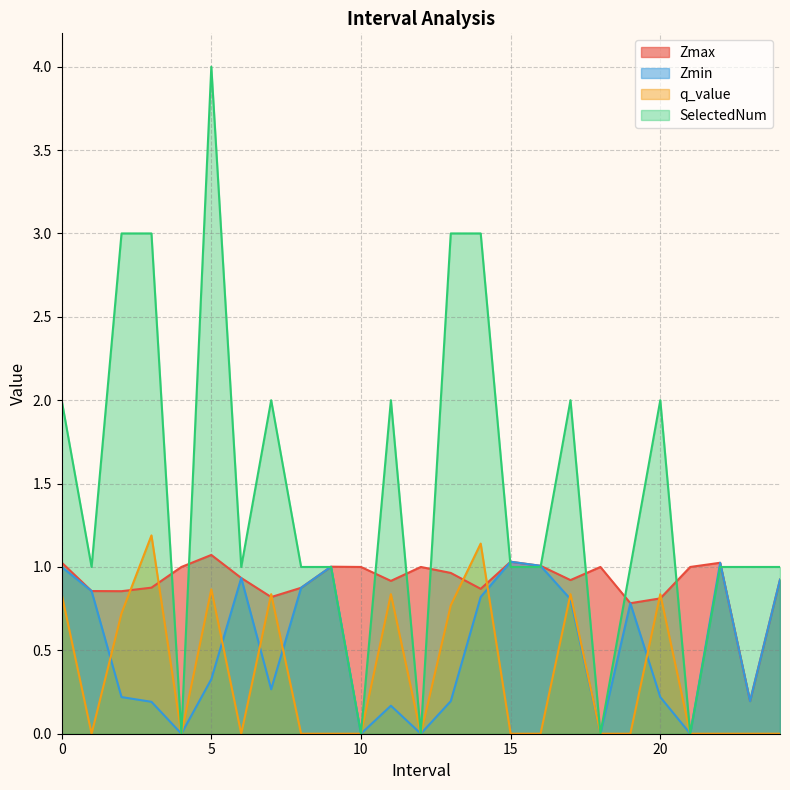

Rank the series at 17.0 from highest to lowest value.

SelectedNum, Zmax, q_value, Zmin